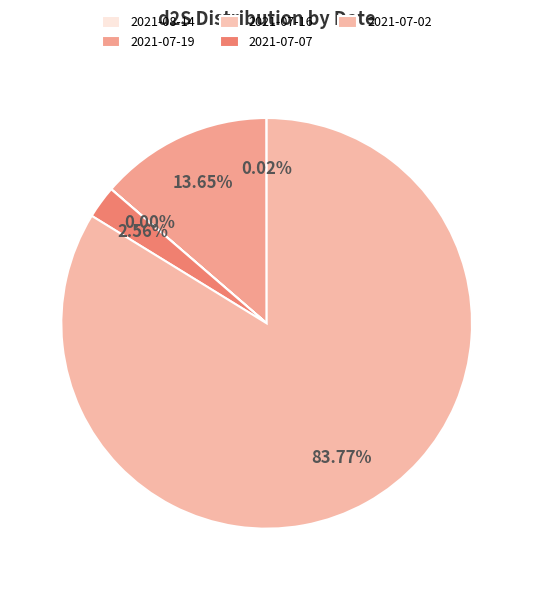

True or false: 2021-08-14 accounts for 15% of the total.

False